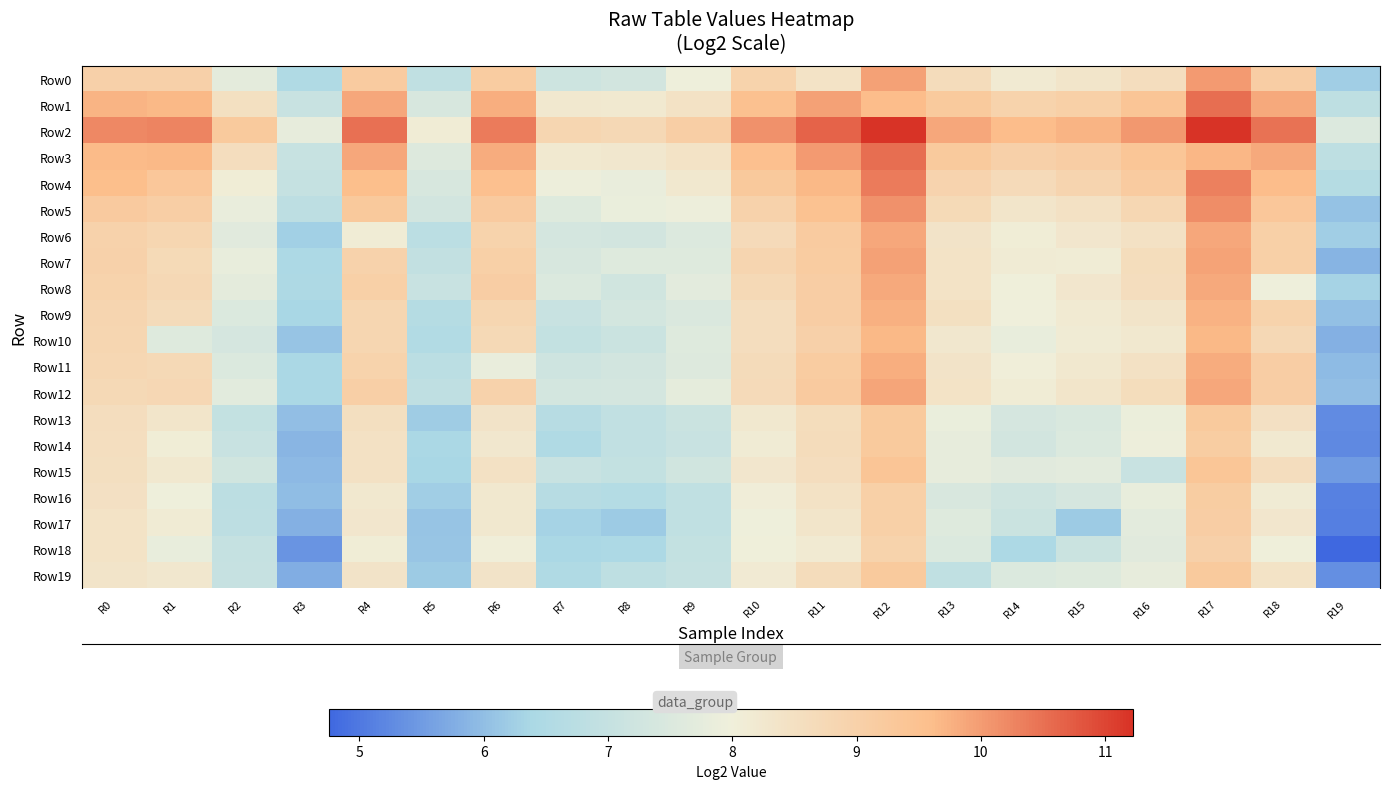

Is the value of Row16 at R12 greater than the value of Row15 at R9?

Yes